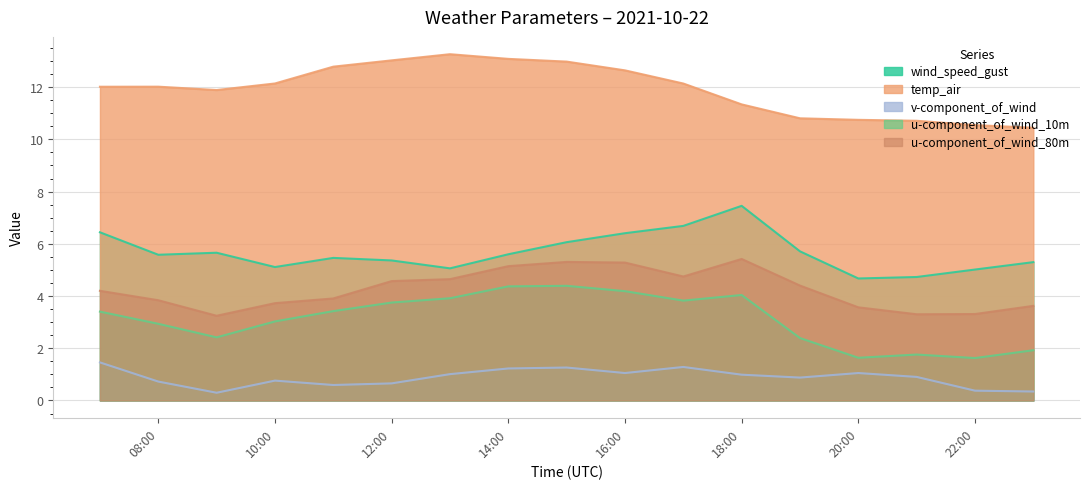

The temp_air series shows 10.4 at 2021-10-22 23:00. True or false?

True